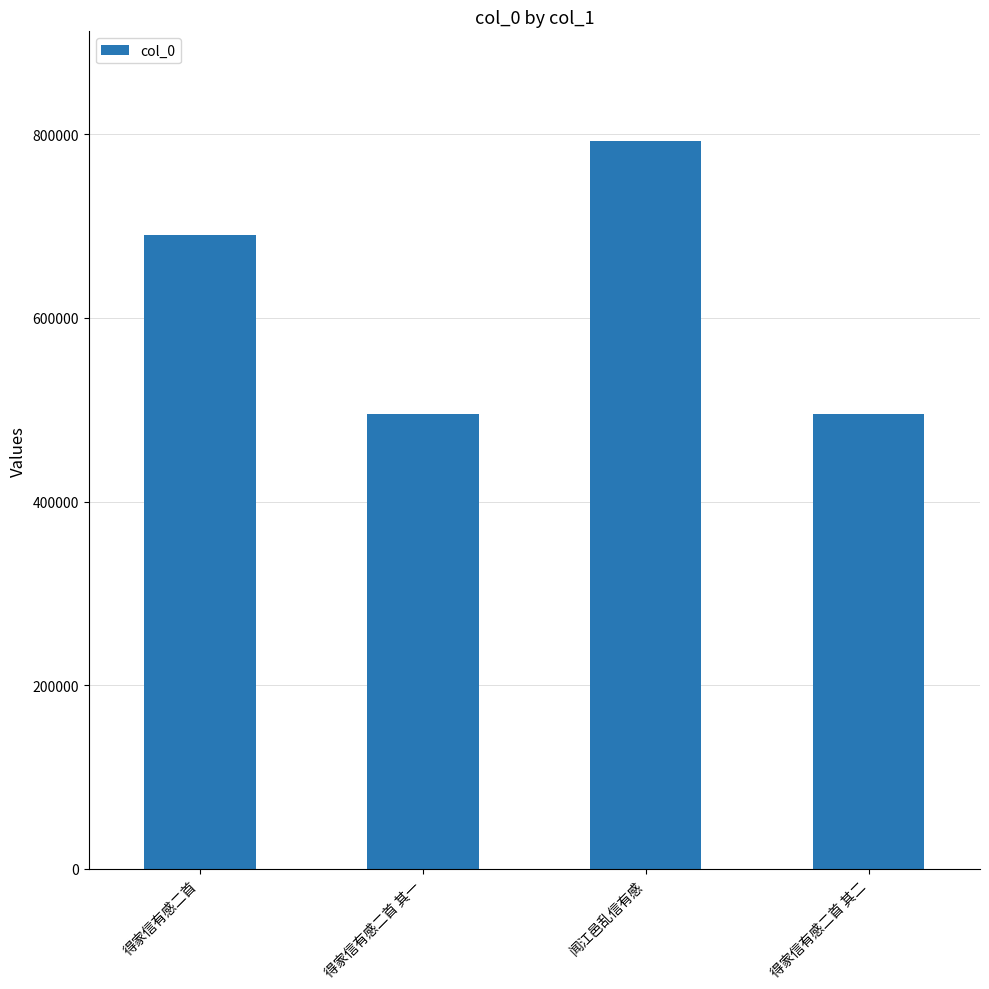

What is the difference between the second highest and minimum values?

195473